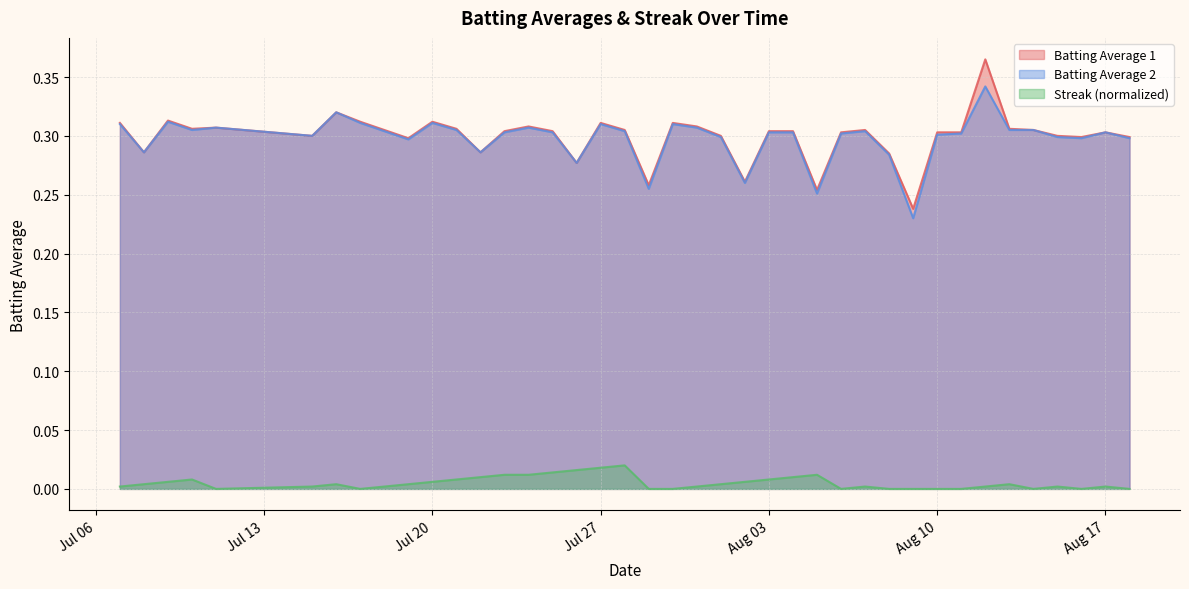

Which series changed the most between 2010-07-17 and 2010-08-04?

Streak (normalized)